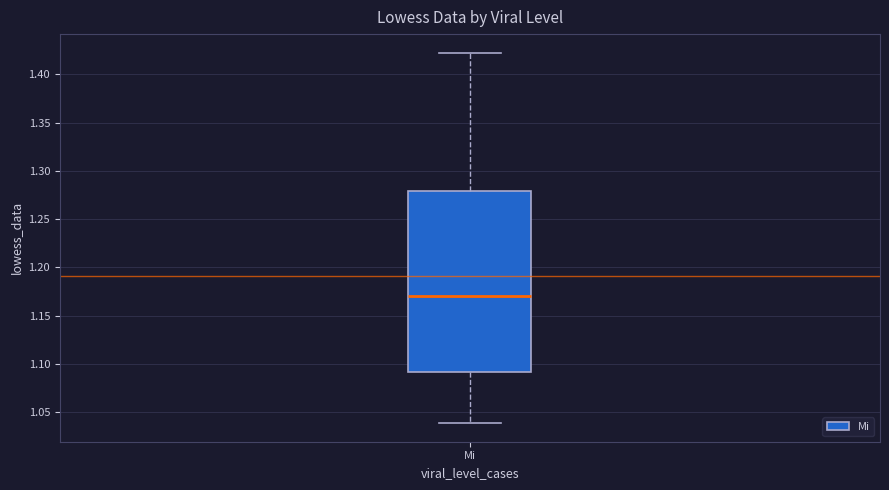

Transcribe this box plot: give where the median line is, the range the box spans, and where the two whiskers end, as read against the y-axis. The values are not printed on the chart, so give them approximately, as read against the axis.

median 1.17, box 1.09 to 1.28, whiskers 1.04 to 1.42